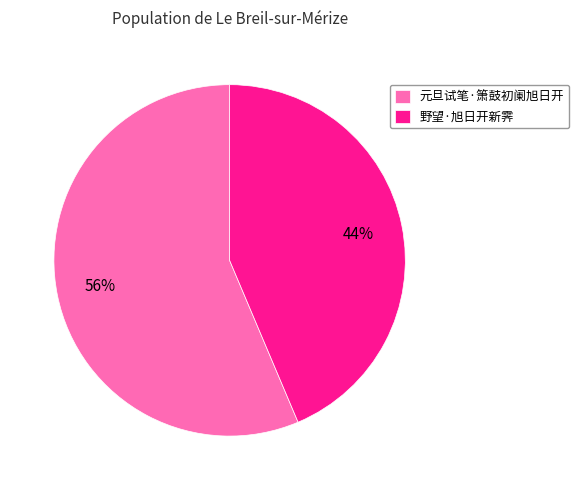

Which slice represents more than half of the pie?

元旦试笔·箫鼓初阑旭日开